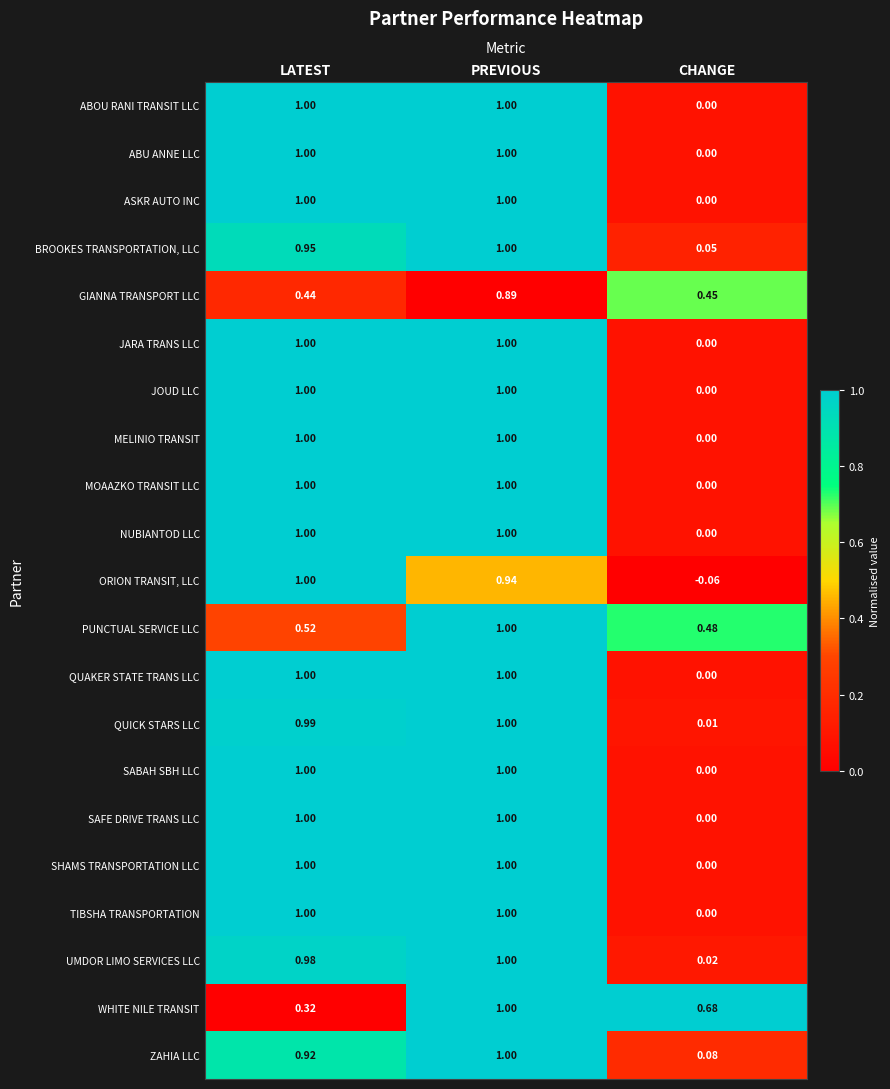

Where is JOUD LLC nearest to the value 0?

CHANGE